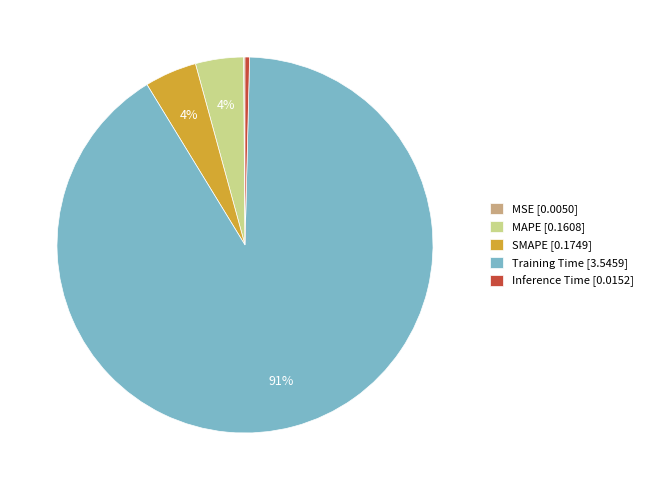

Is Inference Time the majority of the pie?

No